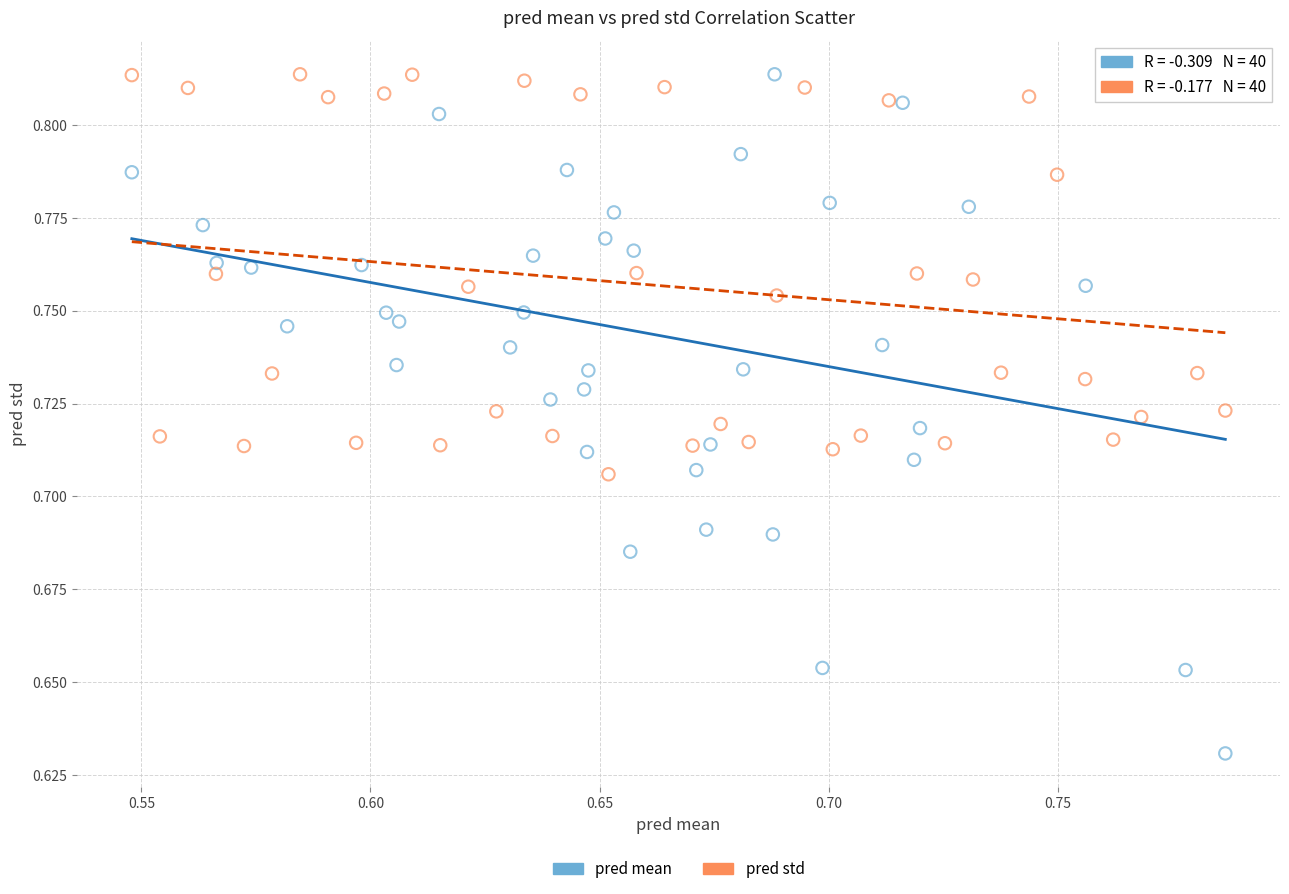

Which series has the largest Y range (max minus min)?

pred mean